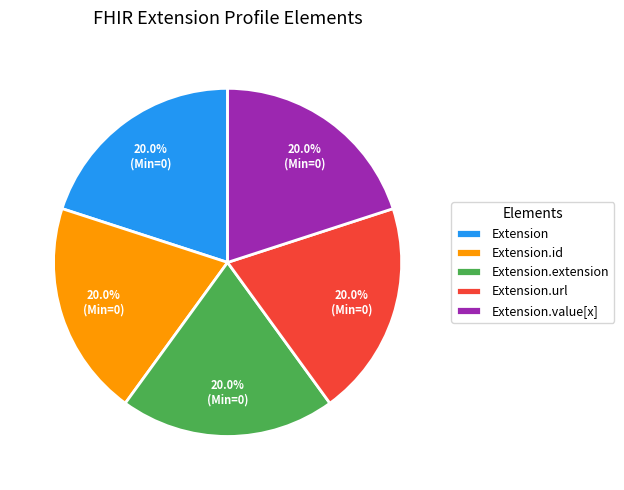

Approximately how many times larger is the value at Extension compared to Extension.value[x]?

1.0